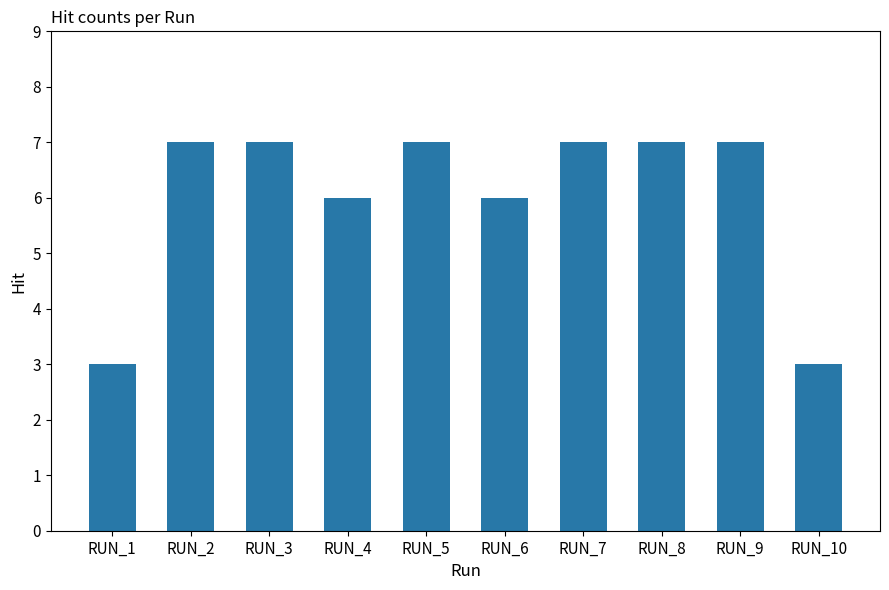

The value at RUN_1 is 3. True or false?

True